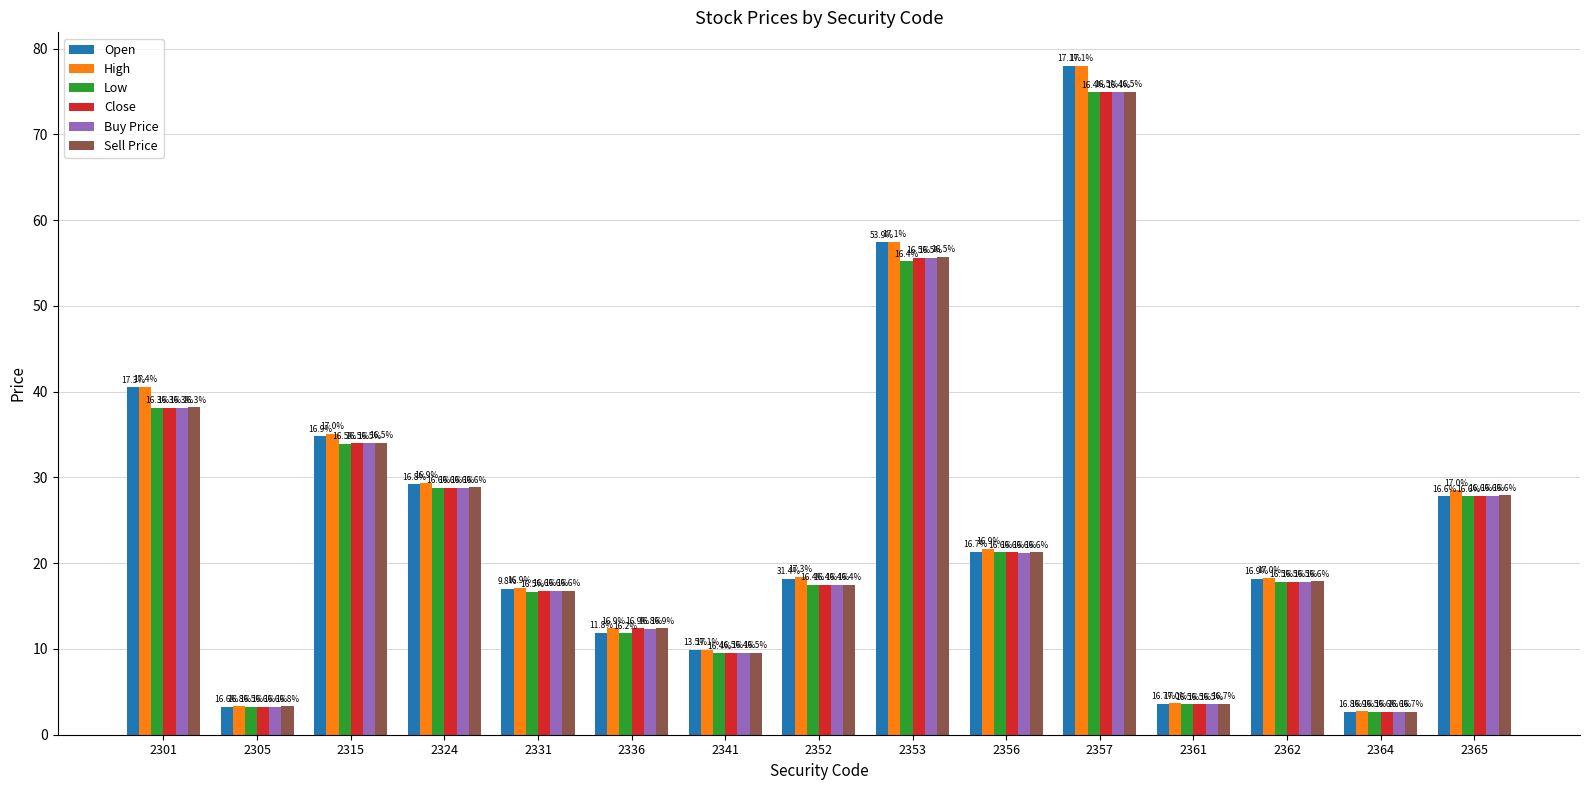

What is the sum of the Close values at 2315 and 2361?

37.5